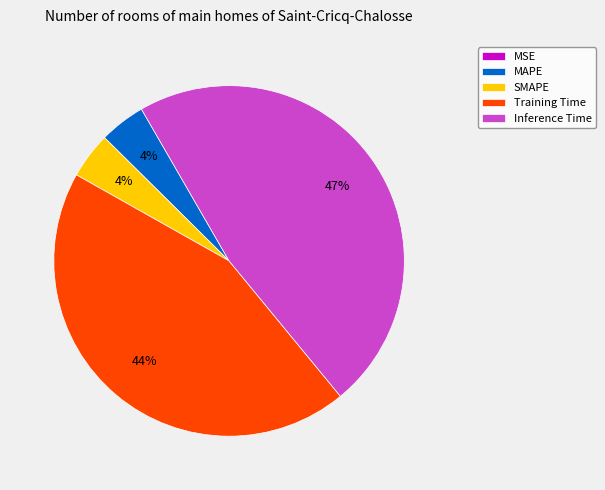

The Inference Time slice represents 47% of the pie. True or false?

True